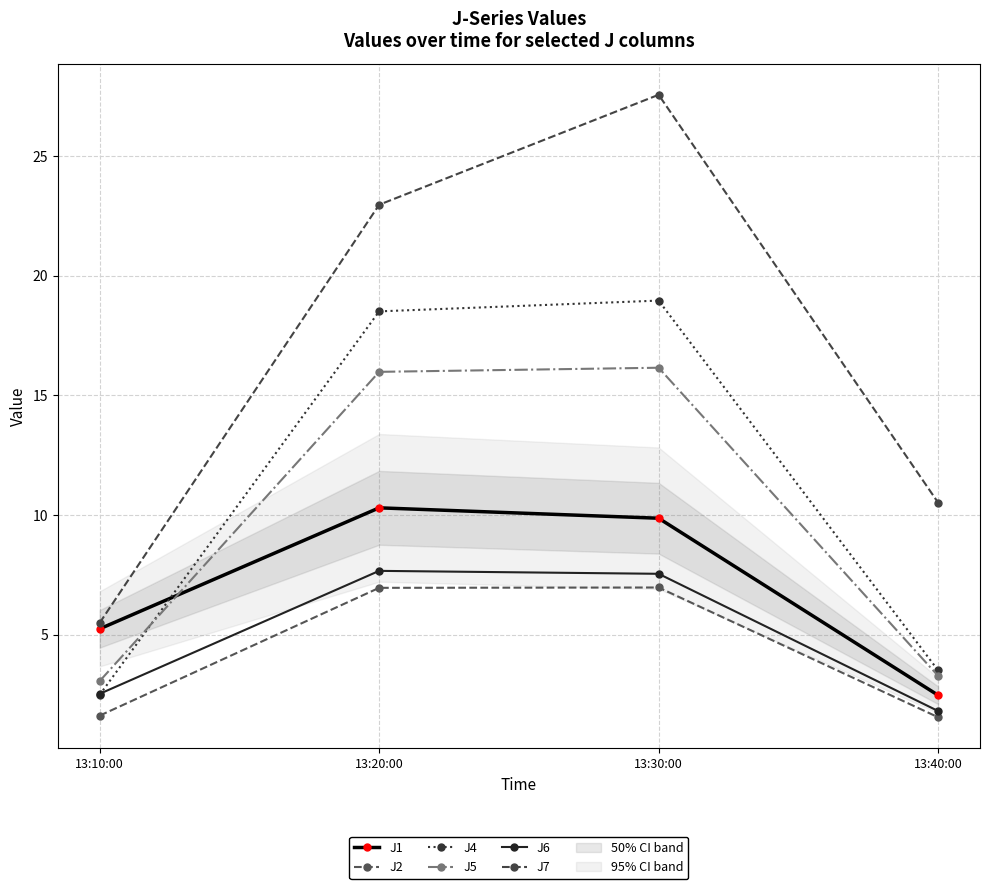

What is the total value across all series at 13:30:00?

87.1